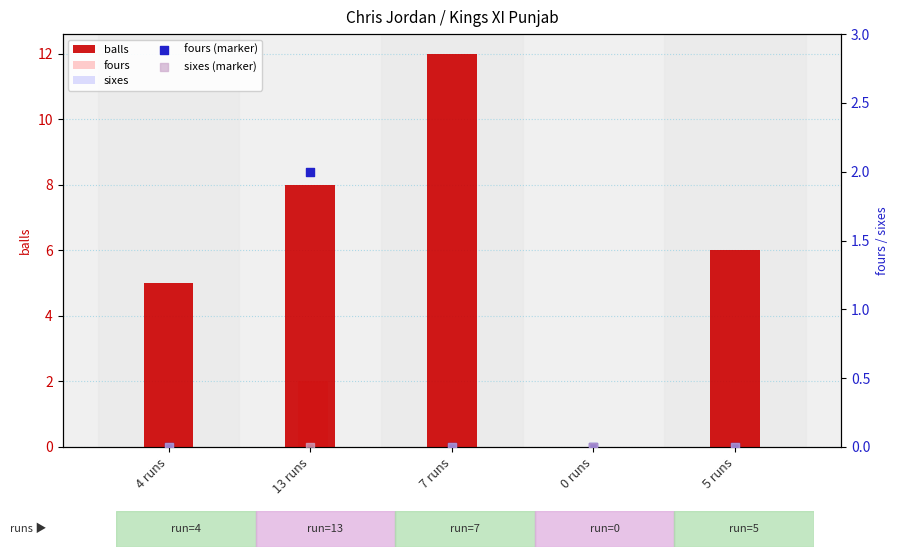

Is the value of balls at 13 runs greater than the value of fours (marker) at 13 runs?

Yes